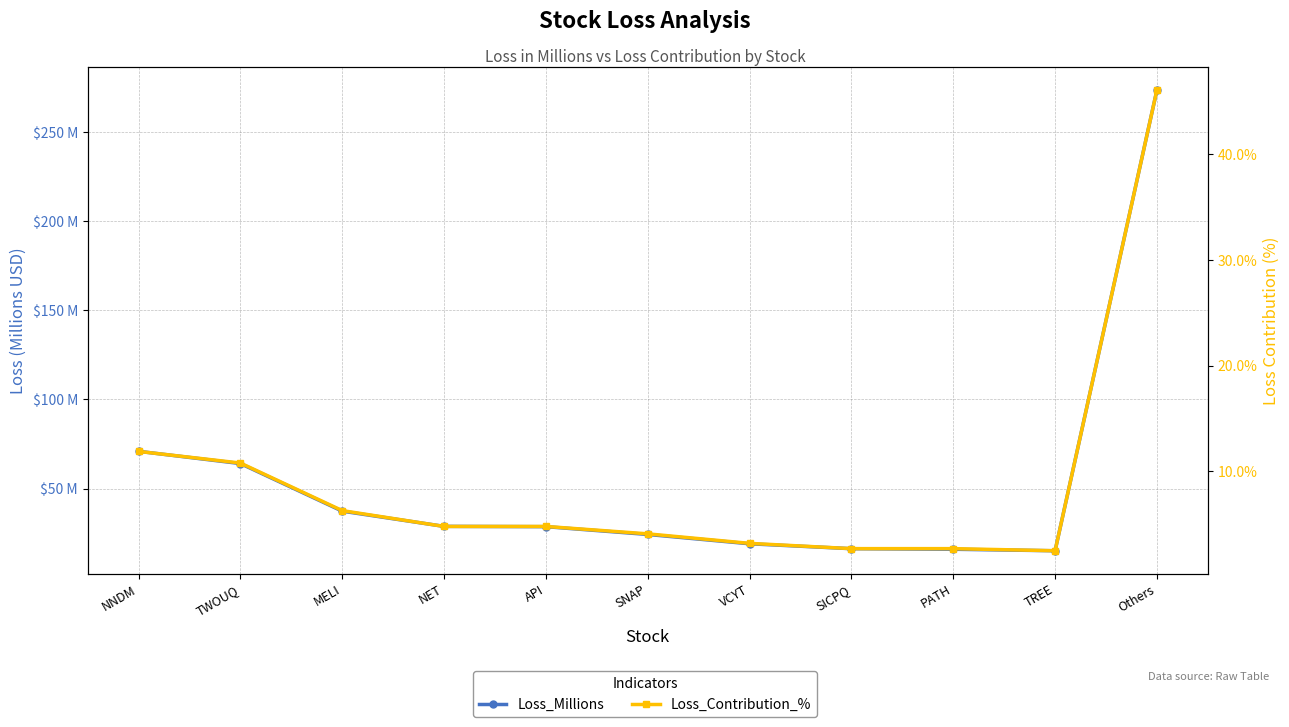

At which label does Loss_Contribution_% first exceed 4?

NNDM